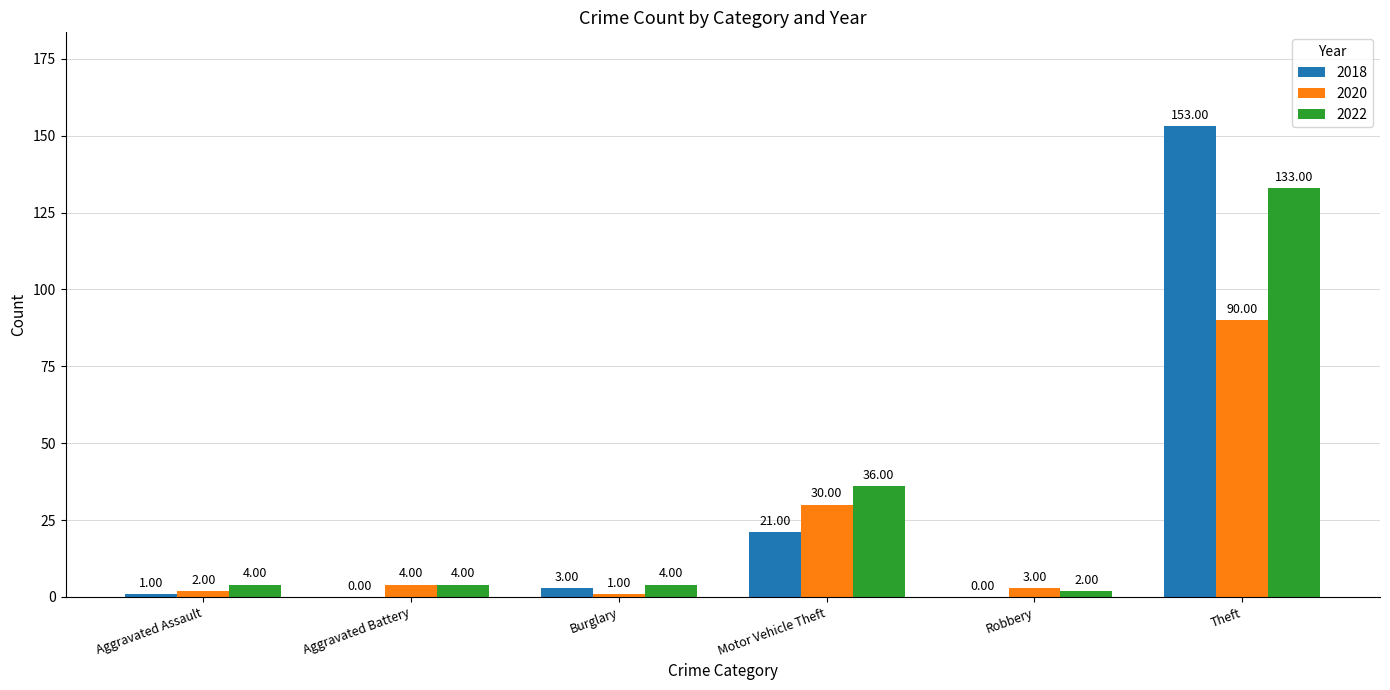

What is the greatest value displayed?

153